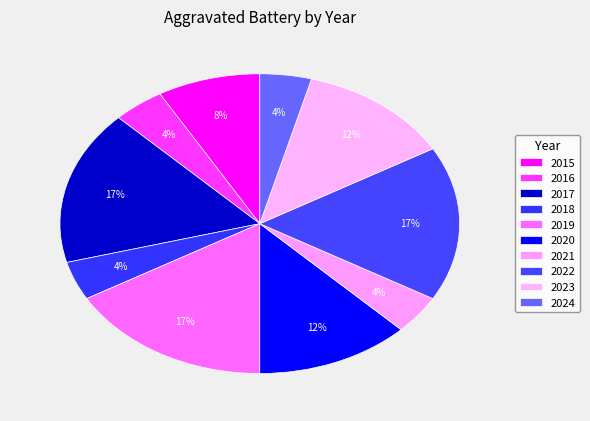

To the nearest percent, what is the difference between the 2022 and 2016 slice percentages?

12%